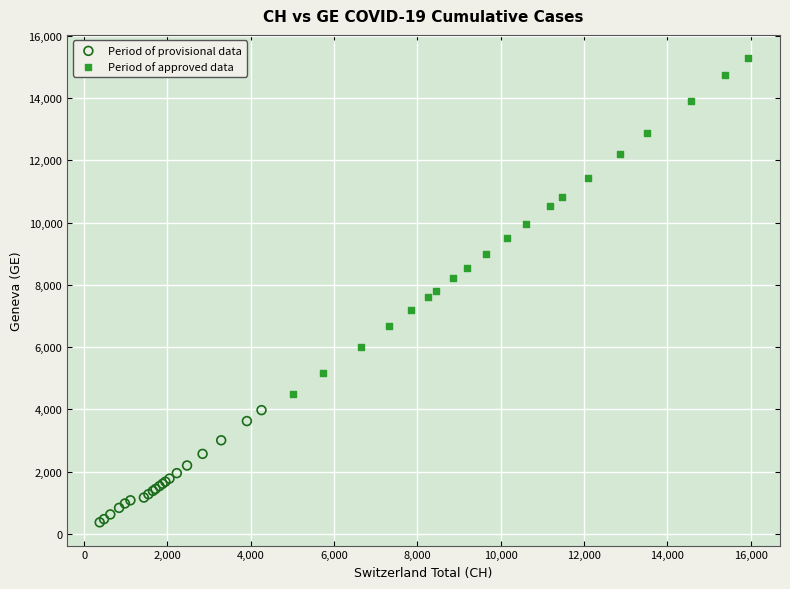

Which series reaches the maximum Y coordinate?

Period of approved data